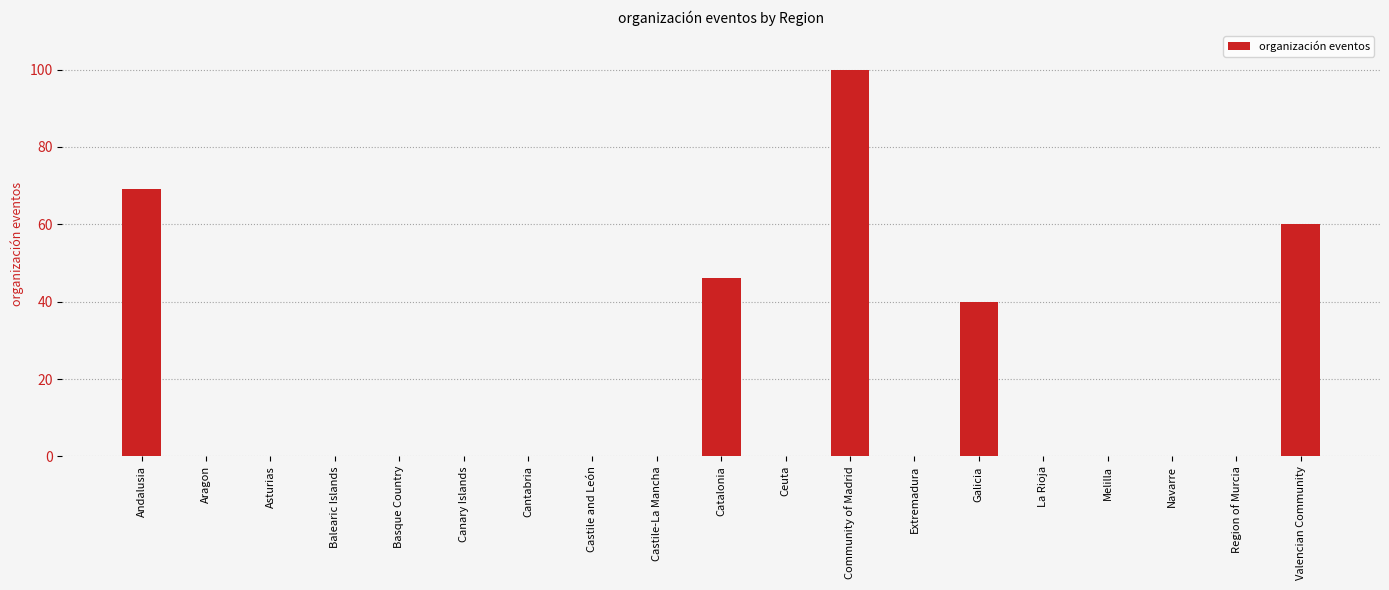

Which category has the highest value across all series?

Community of Madrid